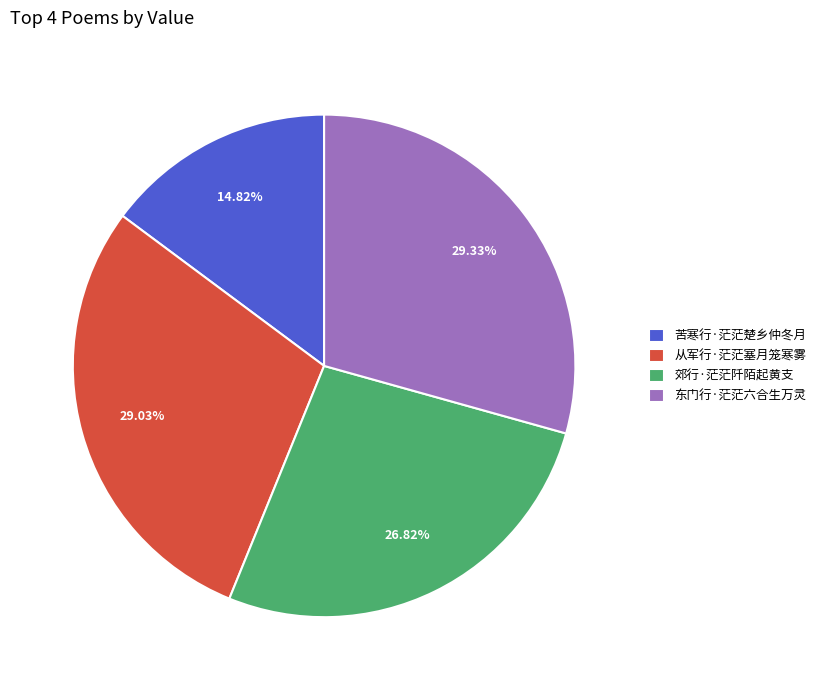

Combined, do 从军行·茫茫塞月笼寒雾 and 郊行·茫茫阡陌起黄支 account for over 50%?

Yes